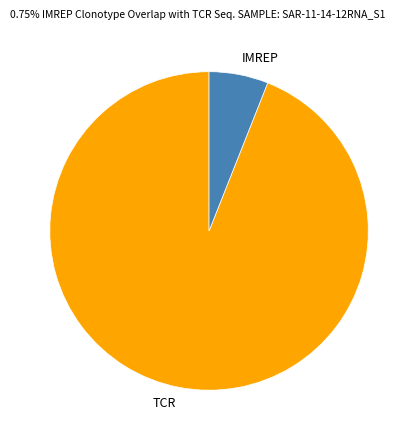

Which slice represents more than half of the pie?

TCR